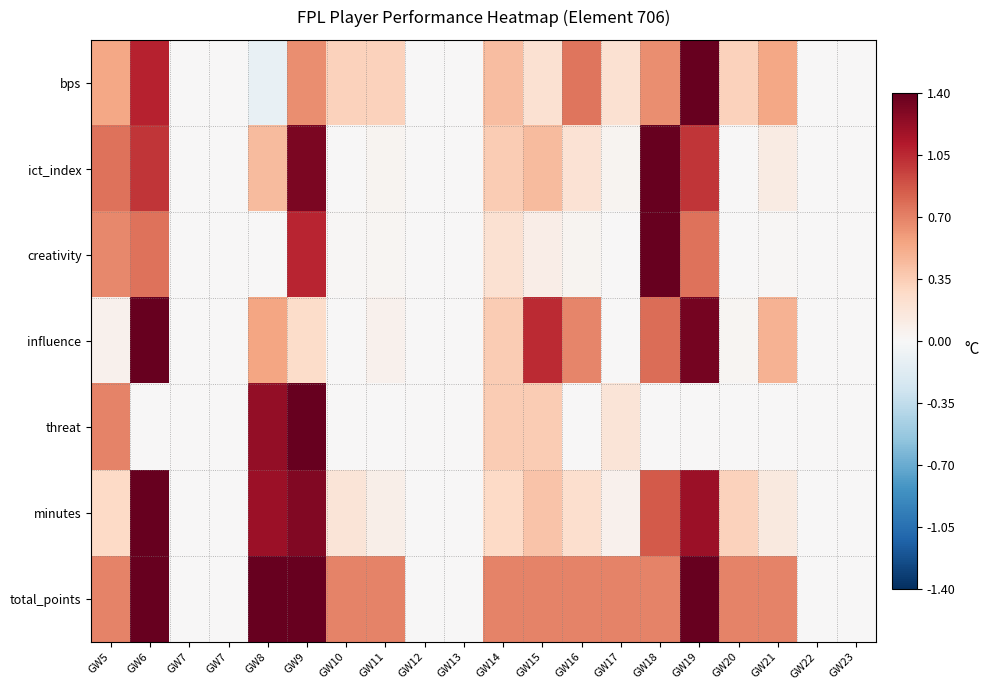

What is the spread (max minus min) of values at GW10?

0.7